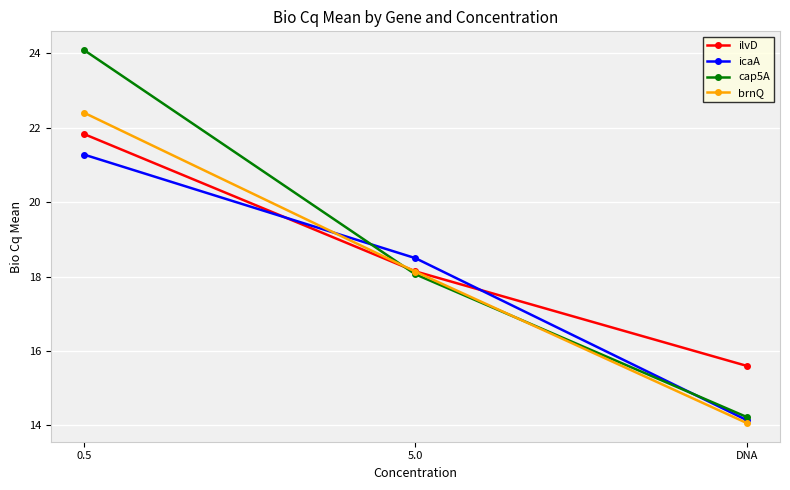

What is the total value across all series at 5.0?

72.8